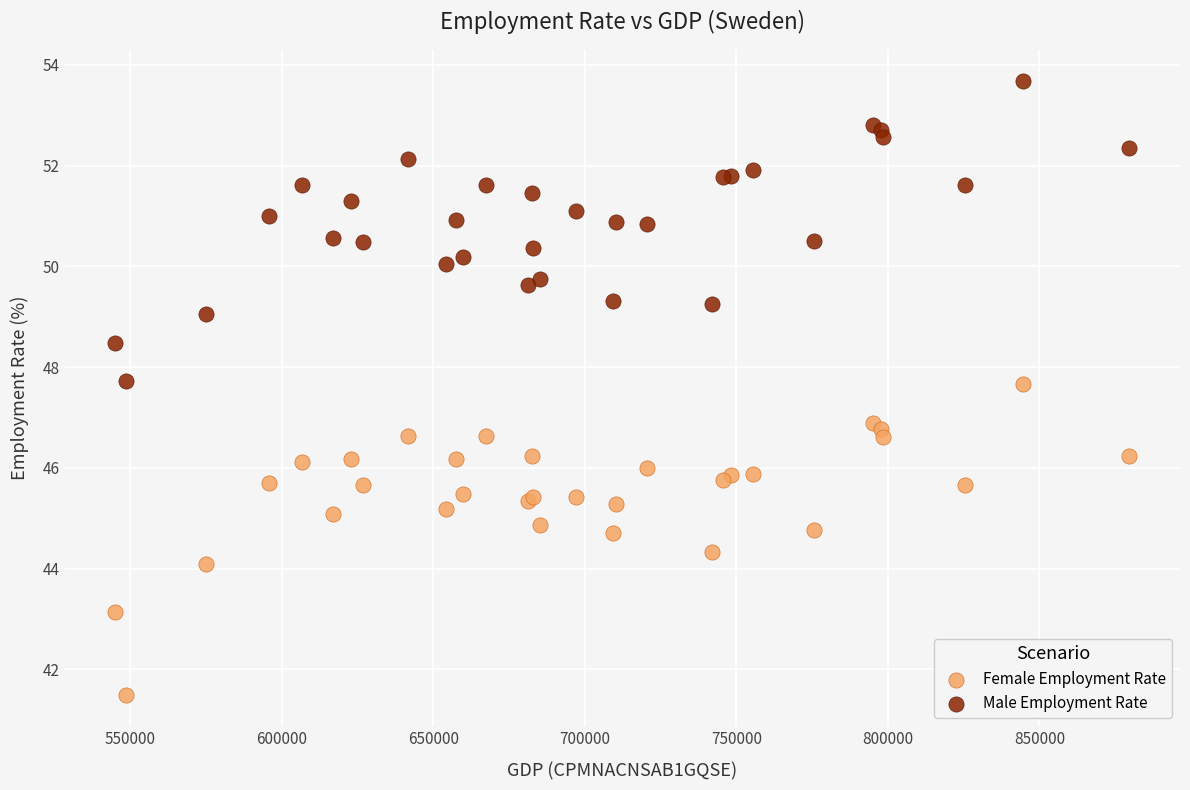

Which series has the widest spread of Y values?

Female Employment Rate